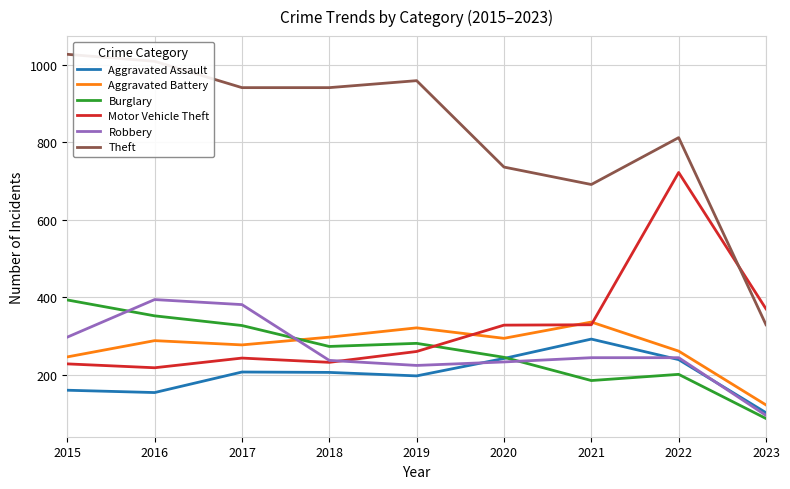

What is the maximum value for Aggravated Battery?

336